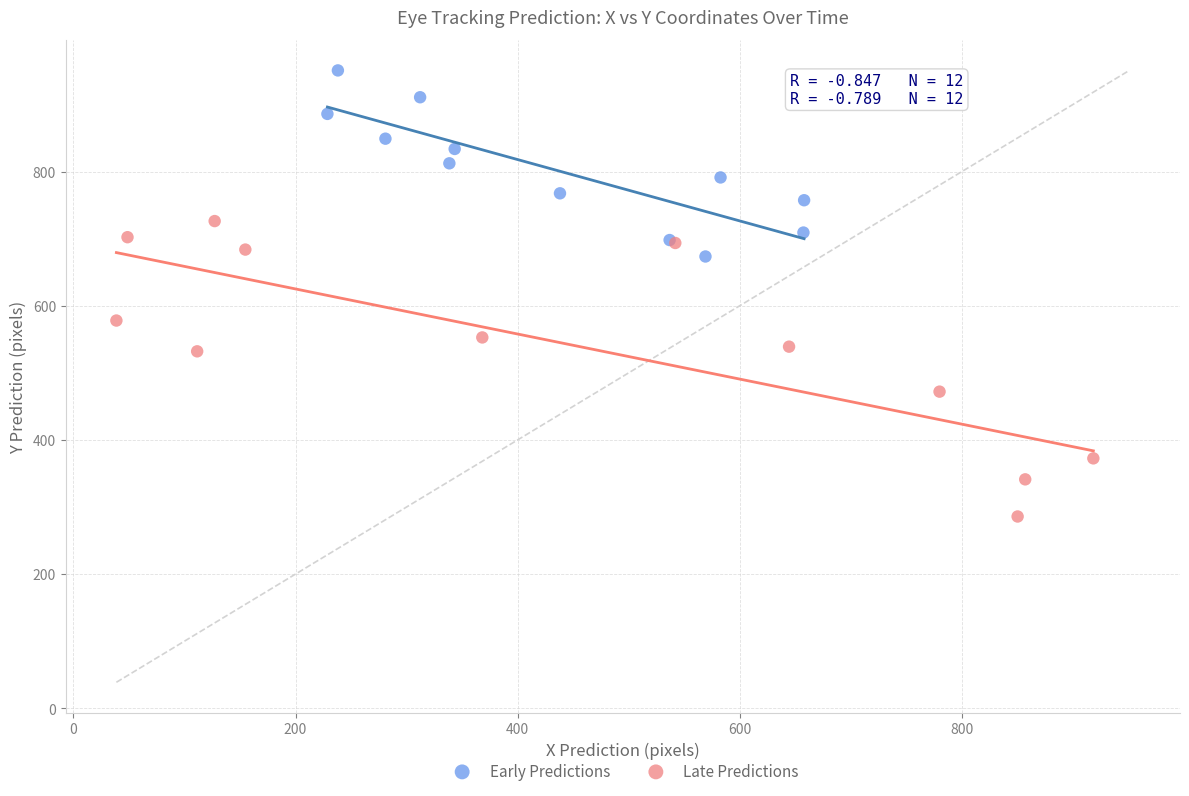

What are all the series names shown in the legend?

Early Predictions, Late Predictions